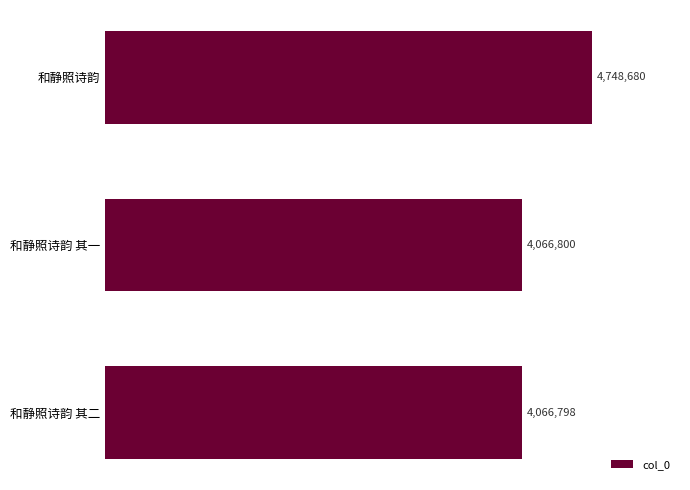

Are the bars grouped side by side (vs. stacked)?

No